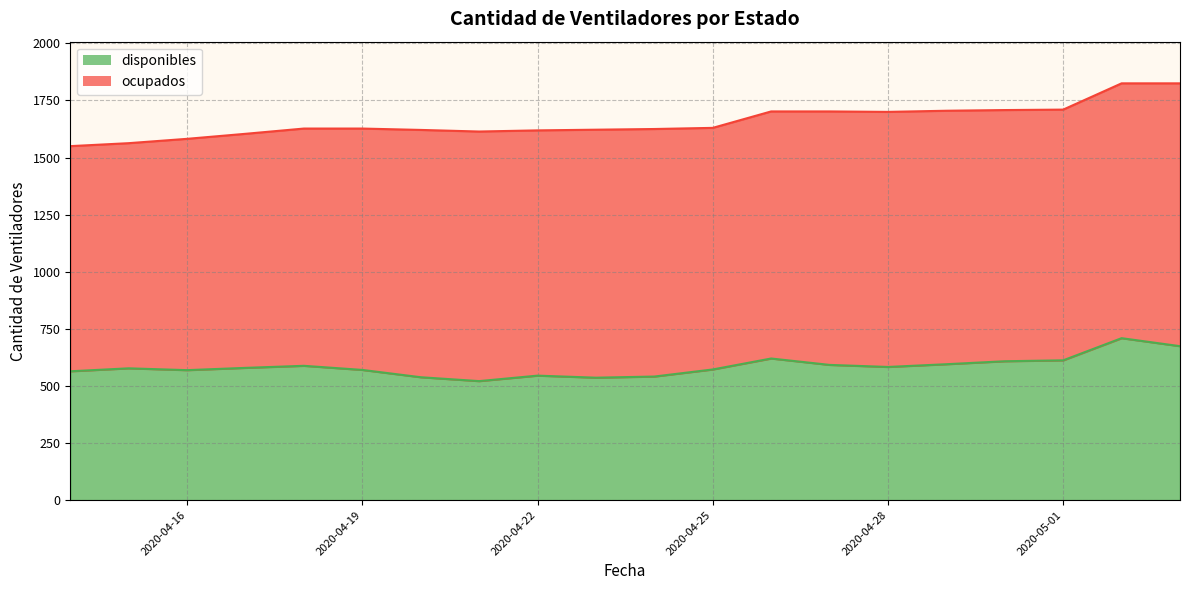

At which label is the value closest to 615?

2020-05-01